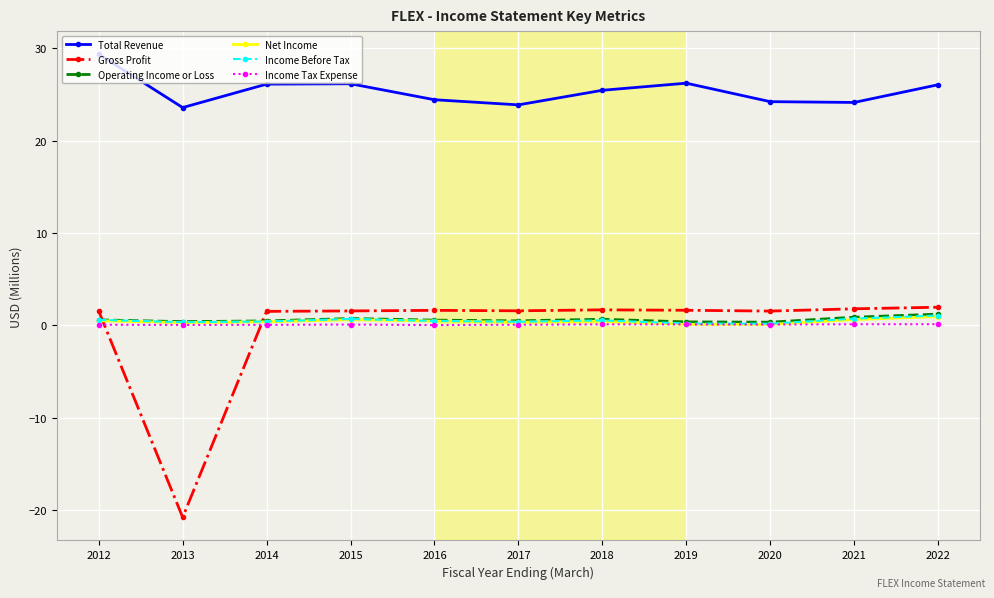

True or false: Total Revenue and Net Income intersect in this chart.

False